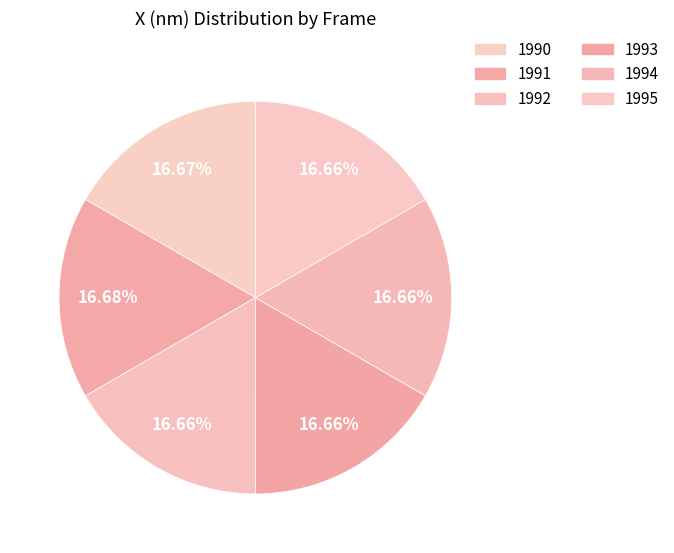

How many segments does this pie chart have?

6